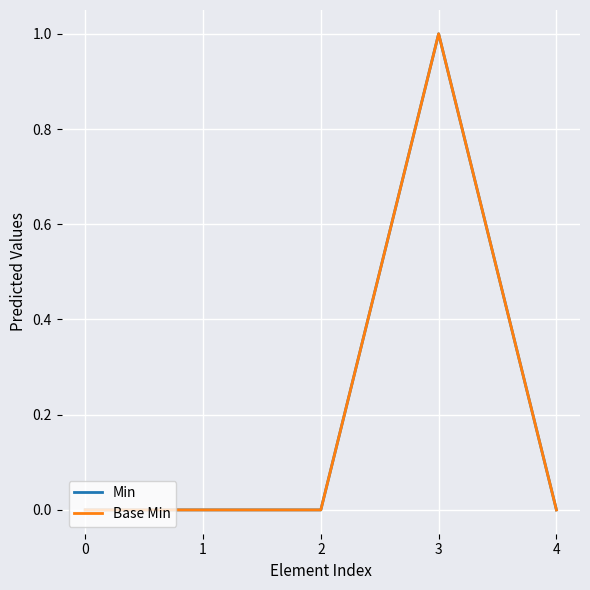

True or false: Min and Base Min intersect in this chart.

False